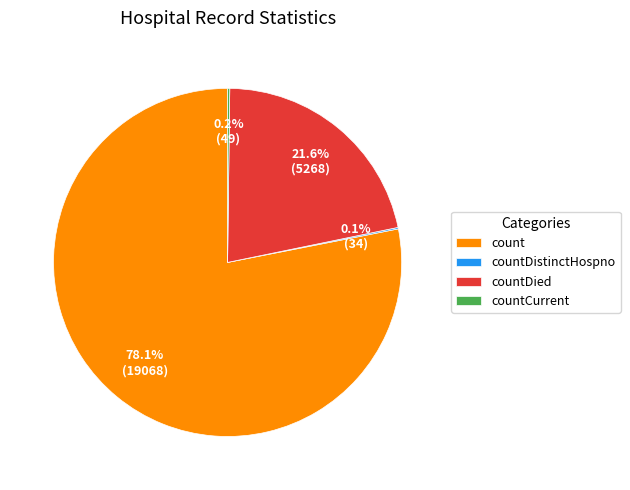

Is it true that count is 90% of the pie?

False